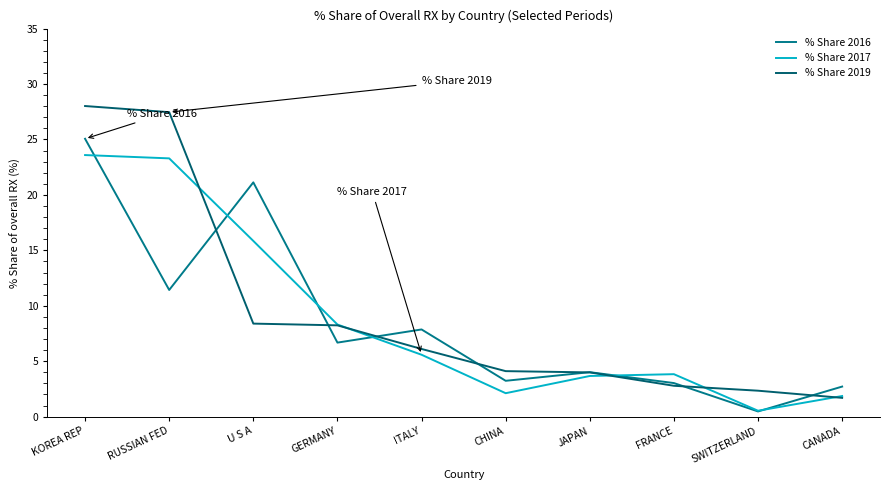

Reading left to right, transcribe all the data shown in this chart.

% Share 2016: KOREA REP=25.1	RUSSIAN FED=11.4	U S A=21.1	GERMANY=6.7	ITALY=7.9	CHINA=3.2	JAPAN=4.0	FRANCE=3.0	SWITZERLAND=0.5	CANADA=2.7
% Share 2017: KOREA REP=23.6	RUSSIAN FED=23.3	U S A=15.8	GERMANY=8.3	ITALY=5.6	CHINA=2.1	JAPAN=3.7	FRANCE=3.8	SWITZERLAND=0.5	CANADA=1.9
% Share 2019: KOREA REP=28.0	RUSSIAN FED=27.5	U S A=8.4	GERMANY=8.2	ITALY=6.1	CHINA=4.1	JAPAN=4.0	FRANCE=2.8	SWITZERLAND=2.3	CANADA=1.7